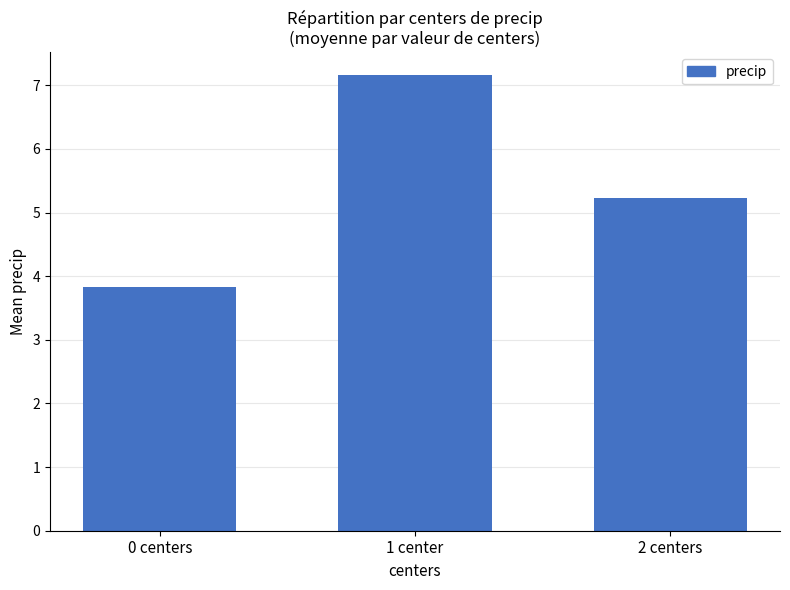

What is the label of the 3rd bar from the right?

0 centers